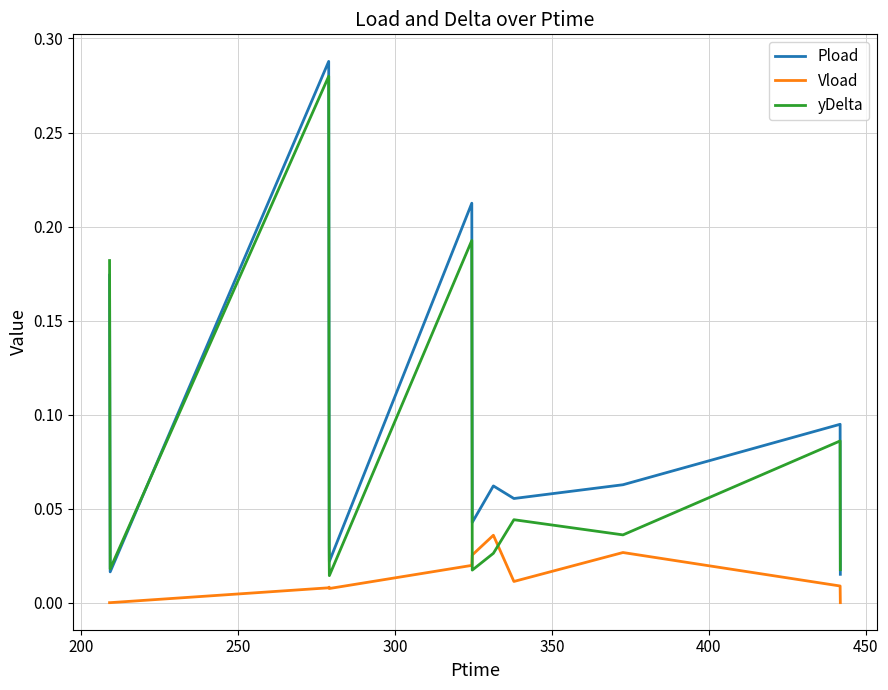

How many times do Vload and yDelta cross each other?

2